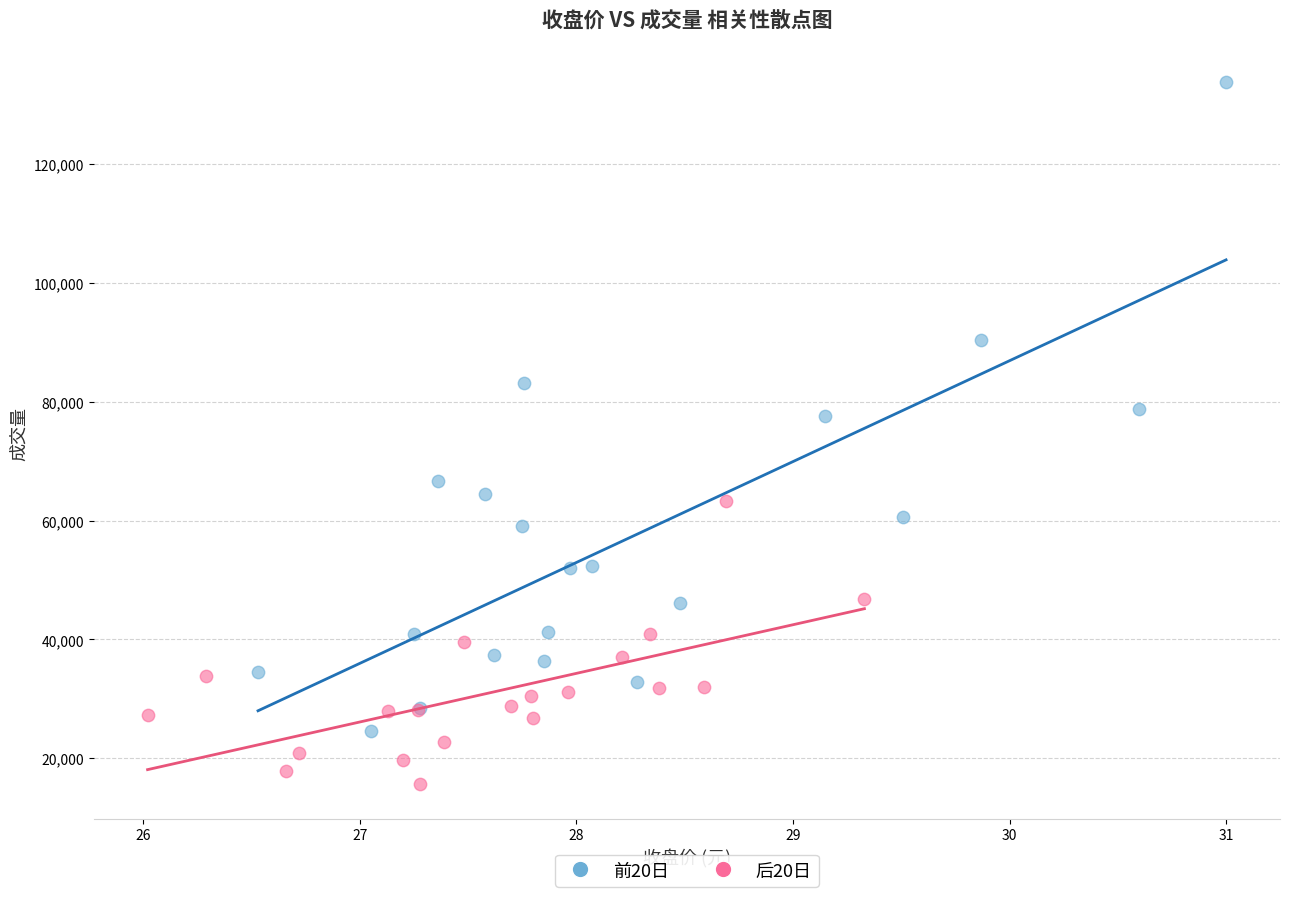

Which series reaches the minimum Y coordinate?

后20日